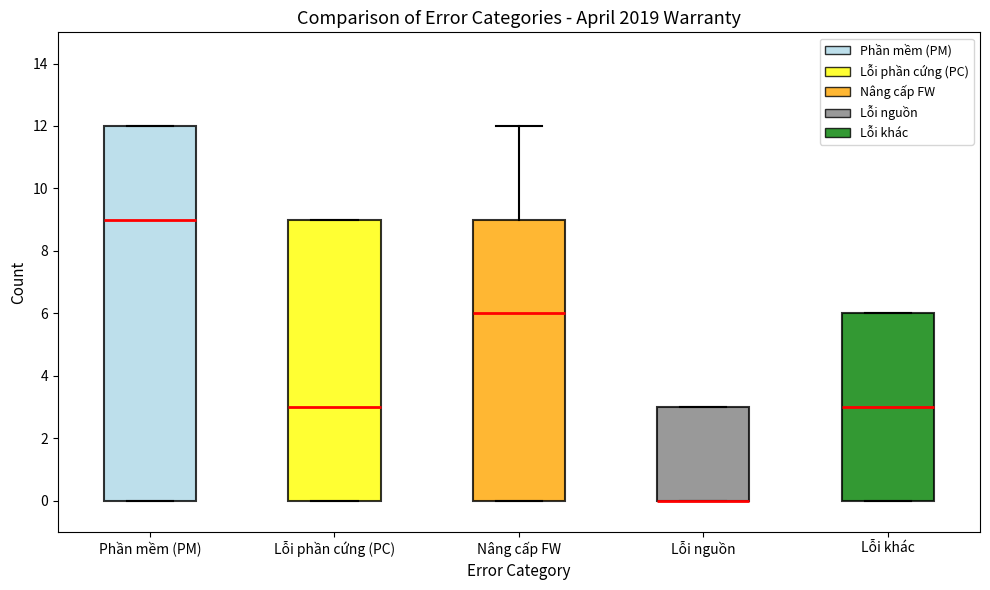

Where does the median line of the box for Lỗi phần cứng (PC) sit on the y-axis? The values are not printed on the chart, so give them approximately, as read against the axis.

3